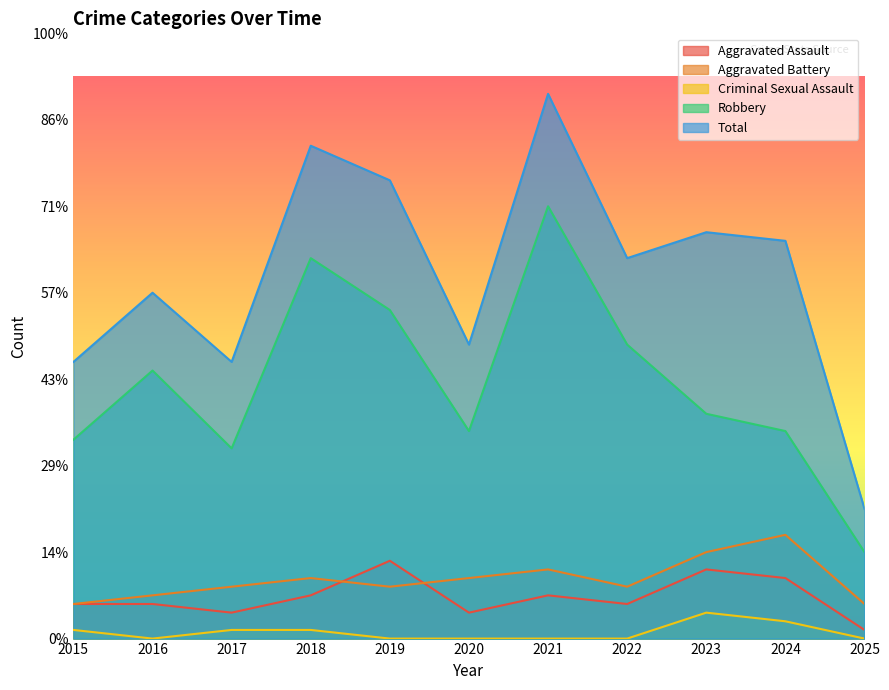

What is the sum of all Aggravated Assault values?

53